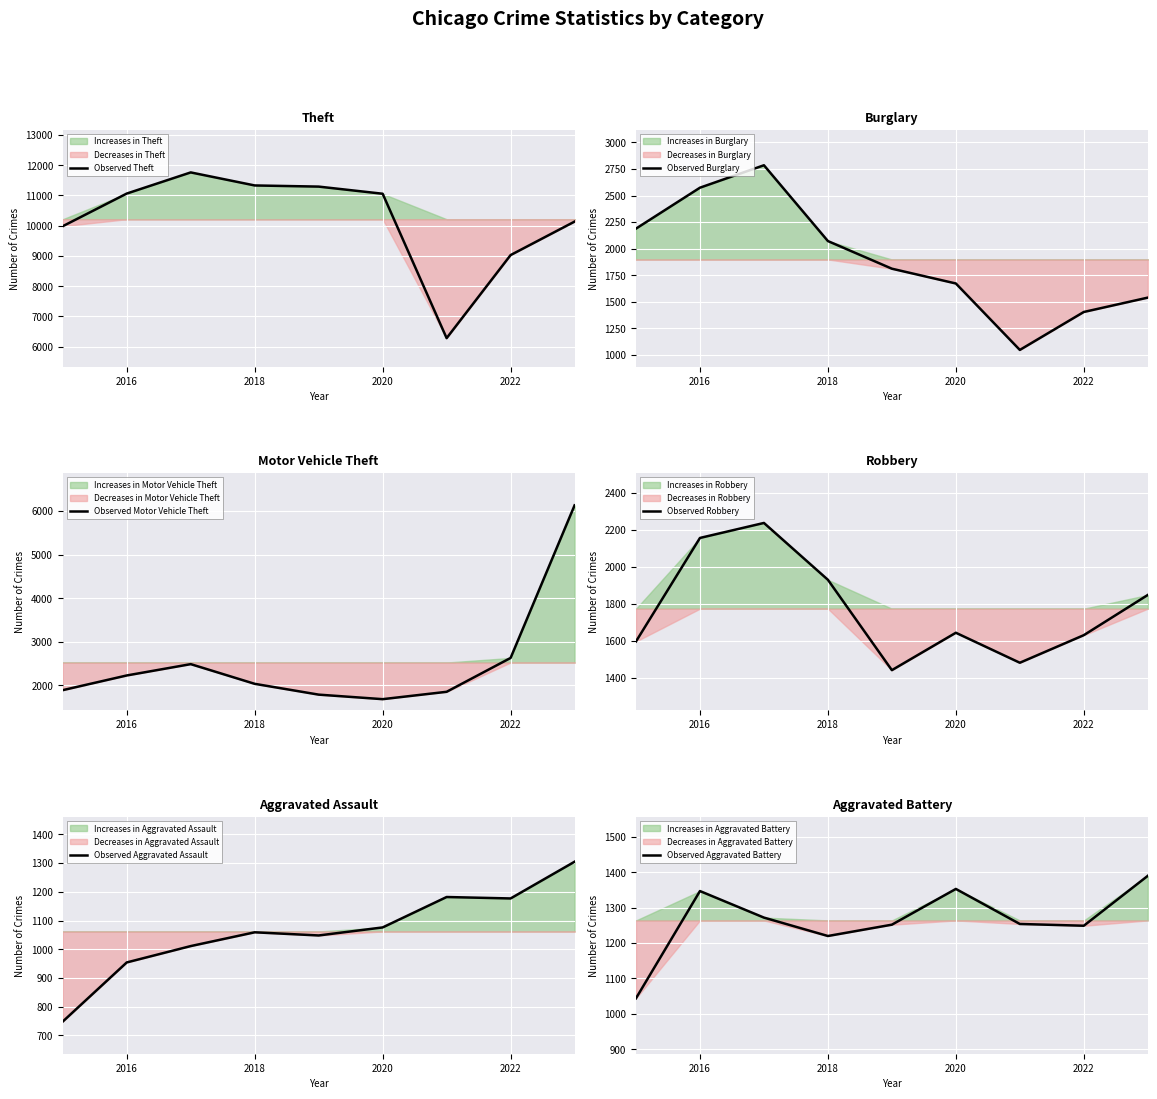

What is the difference between the highest and lowest values at 2016?

10110